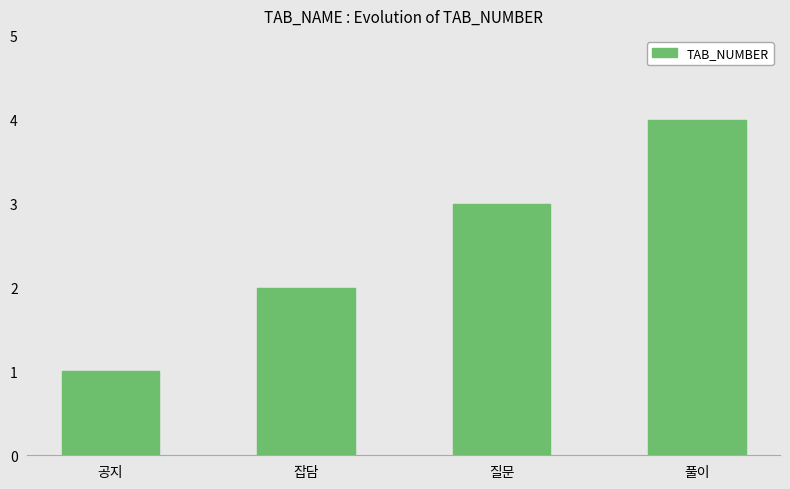

What is the label of the 2nd bar from the right?

질문